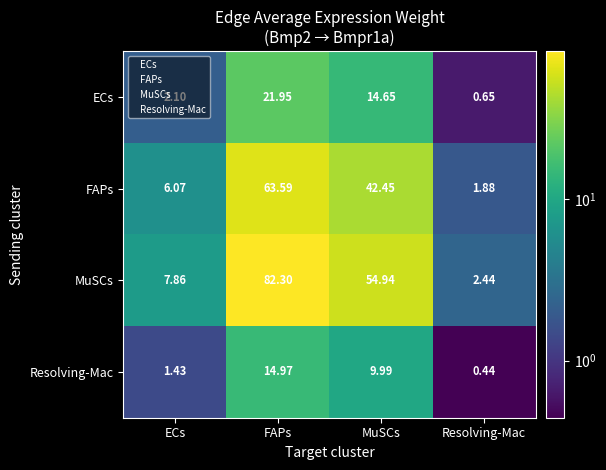

At which category does the chart reach its peak across all series?

FAPs